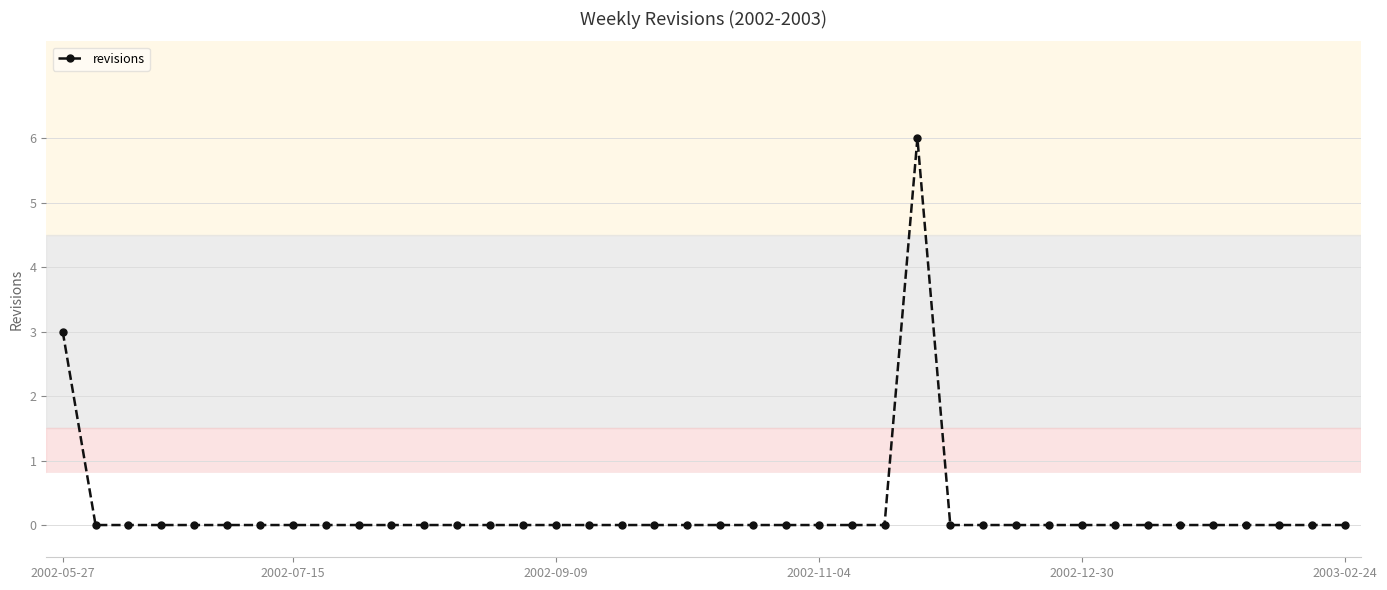

What is the difference between the maximum and minimum values?

6